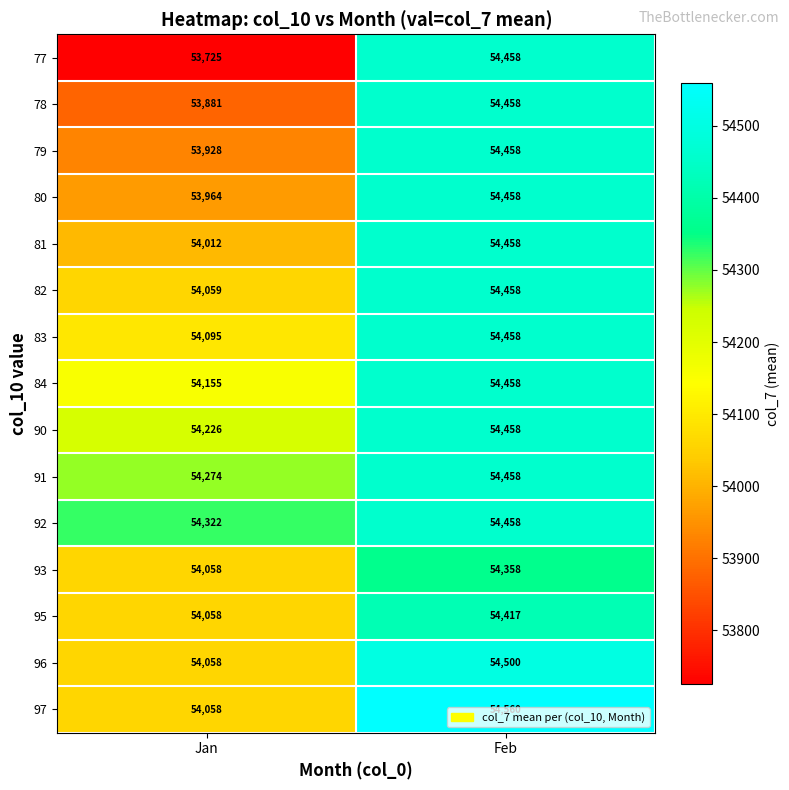

Which category has the lowest value across all series?

Jan